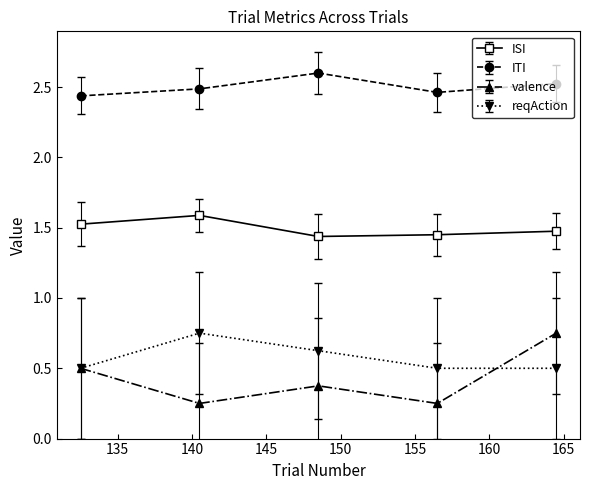

In valence, how many points are lower than both neighbors (excluding endpoints)?

2